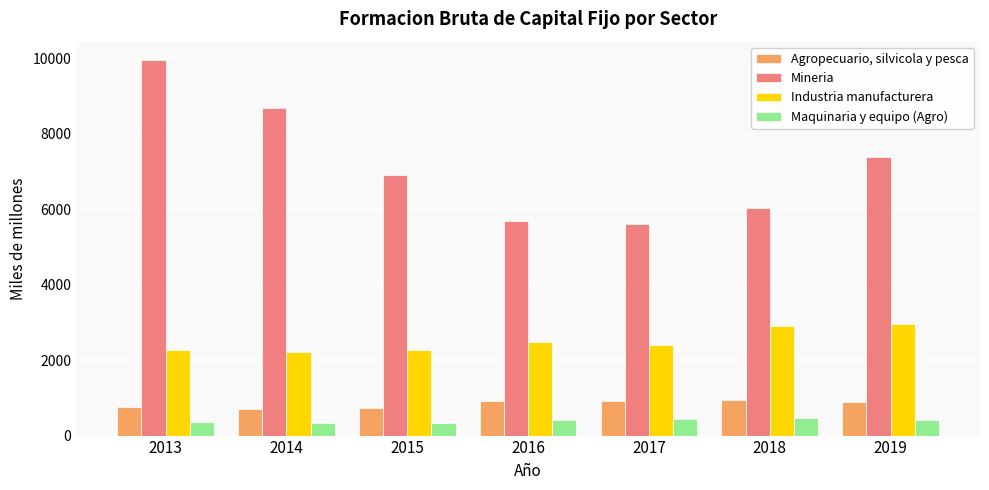

What is the sum of the Industria manufacturera values at 2014 and 2019?

5174